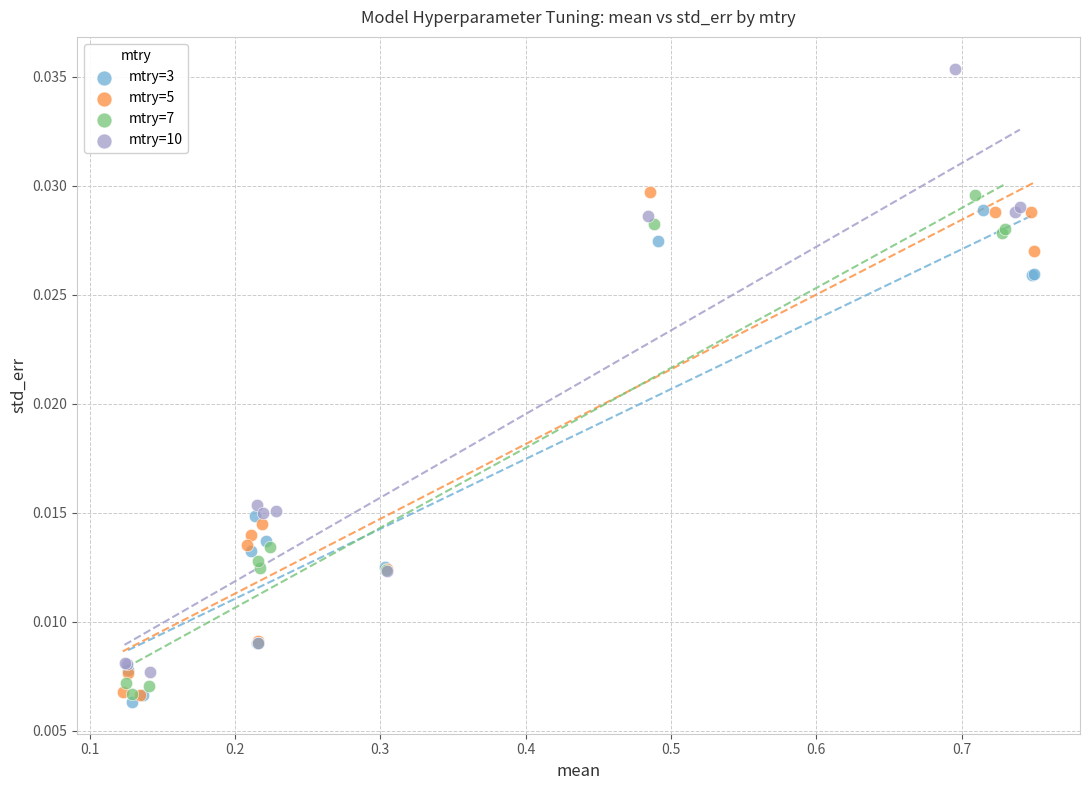

What are all the series names shown in the legend?

mtry=3, mtry=5, mtry=7, mtry=10